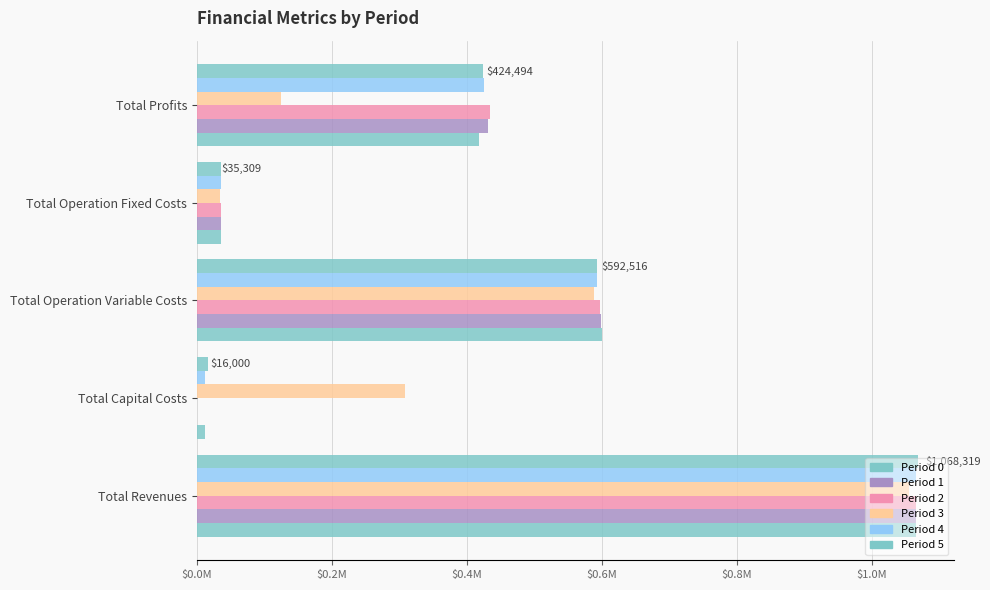

Reading right to left, what are all the values shown in this chart?

Total Revenues: 1068319.2	1065525.5	1054599.7	1065525.5	1065525.5	1065525.5
Total Capital Costs: 16000.0	12000.0	308000.0	0.0	0.0	12000.0
Total Operation Variable Costs: 592516.3	592917.3	588739.3	596833.0	598786.8	600738.0
Total Operation Fixed Costs: 35309.0	34888.6	33627.6	34888.6	34888.6	34888.6
Total Profits: 424494.0	425719.5	124232.8	433803.9	431850.0	417898.9